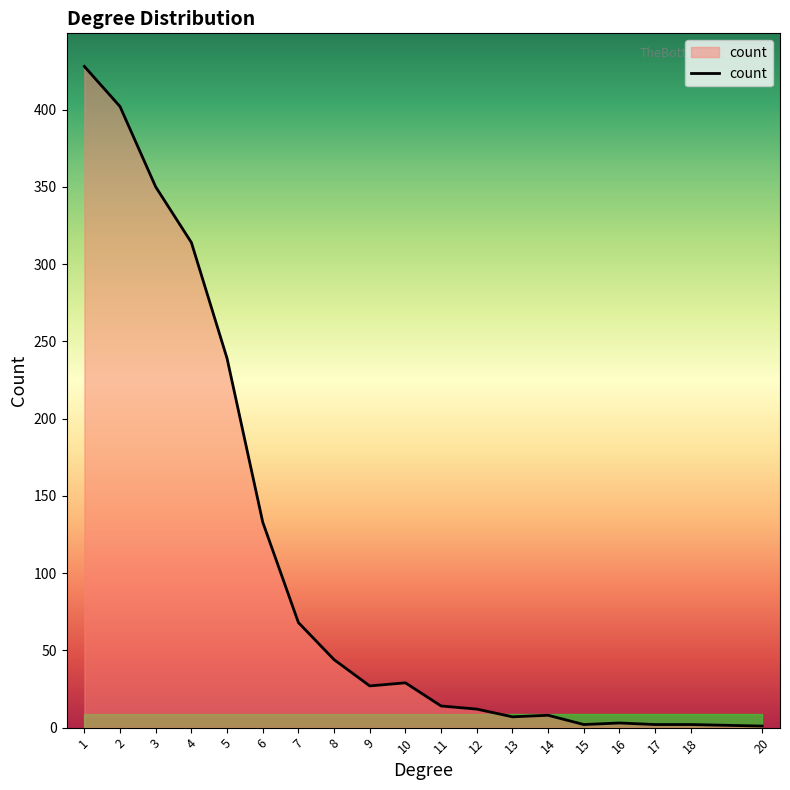

Approximately how many times larger is the value at 11 compared to 9?

0.5